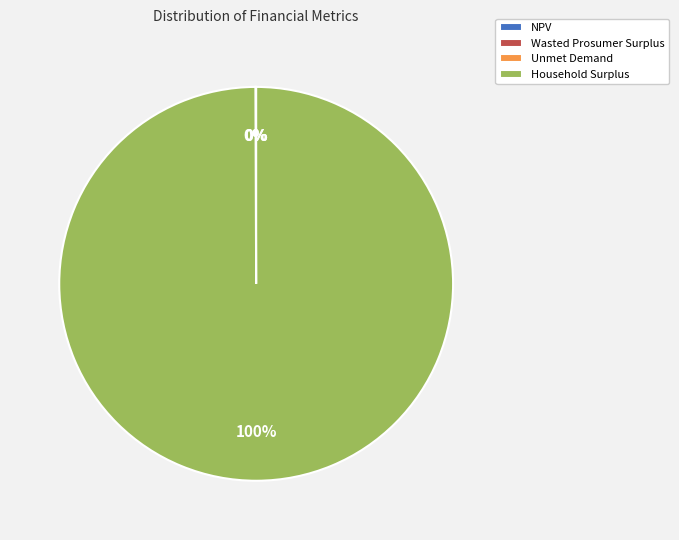

Which slice is the largest?

Household Surplus